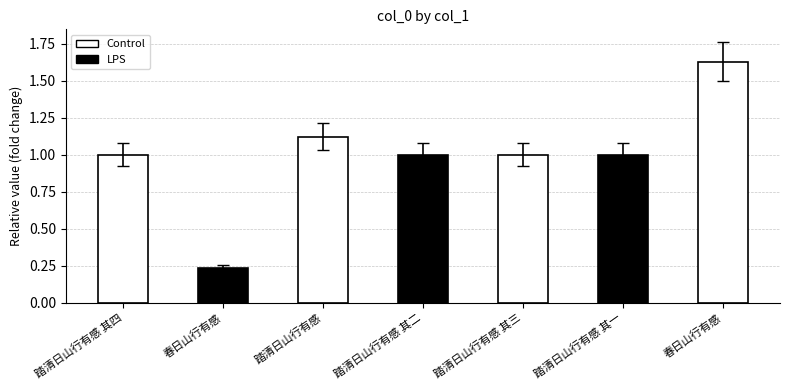

List the labels in order of value, smallest first.

春日山行有感, 踏清日山行有感 其一, 踏清日山行有感 其二, 踏清日山行有感 其三, 踏清日山行有感 其四, 踏清日山行有感, 春日山行有感